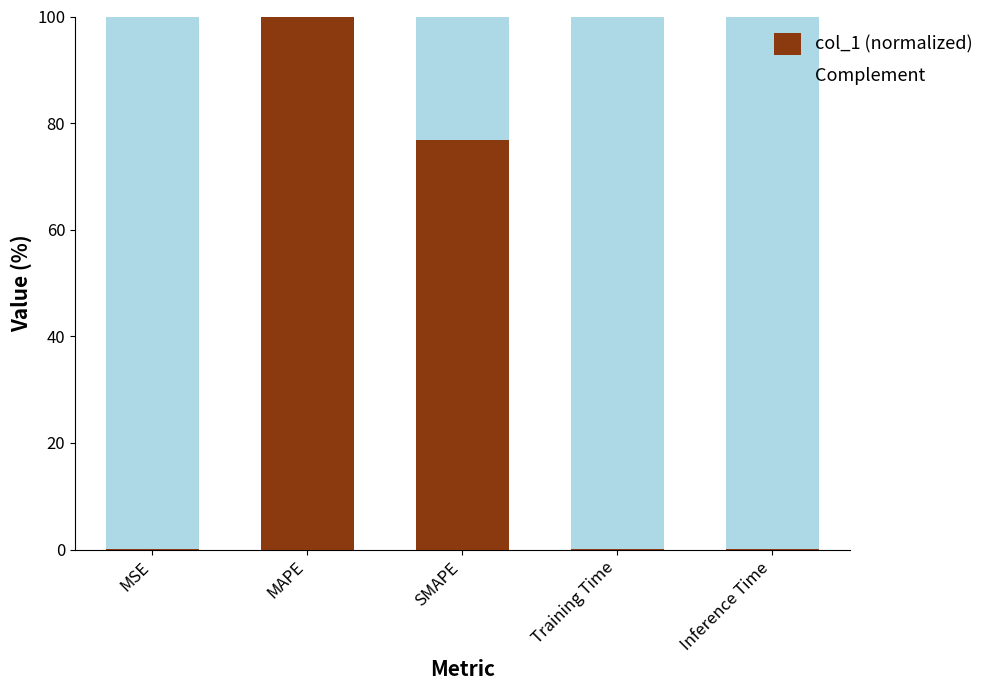

How many series are shown in this chart?

2